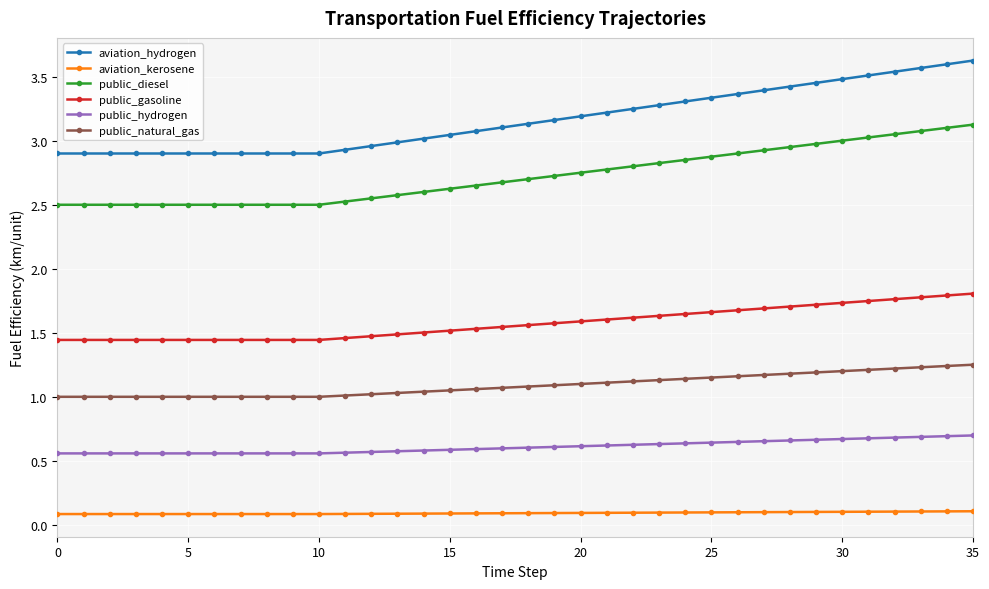

Rank the series by their maximum value, from highest to lowest.

aviation_hydrogen, public_diesel, public_gasoline, public_natural_gas, public_hydrogen, aviation_kerosene